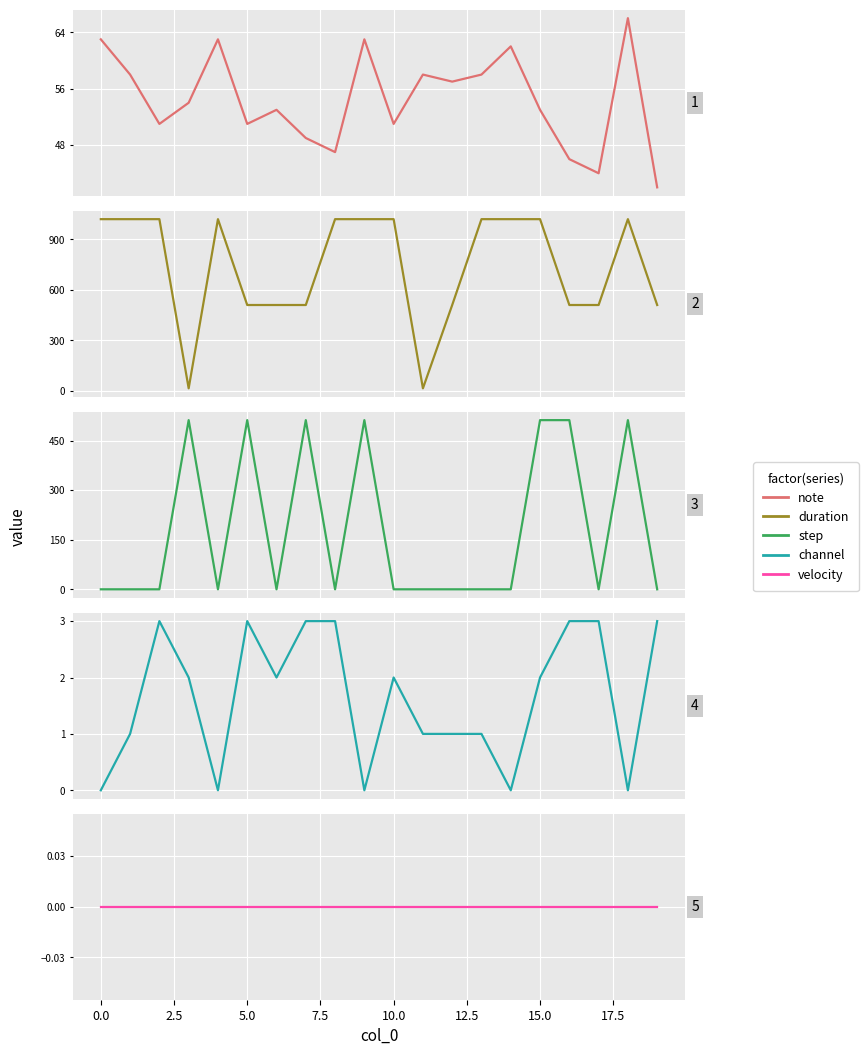

What are all the series names shown in the legend?

note, duration, step, channel, velocity